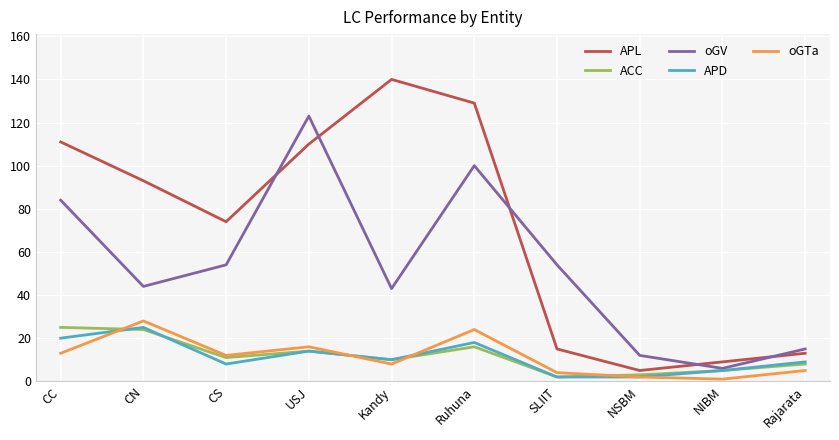

What is the difference between the second highest and second lowest values in the APD series?

18